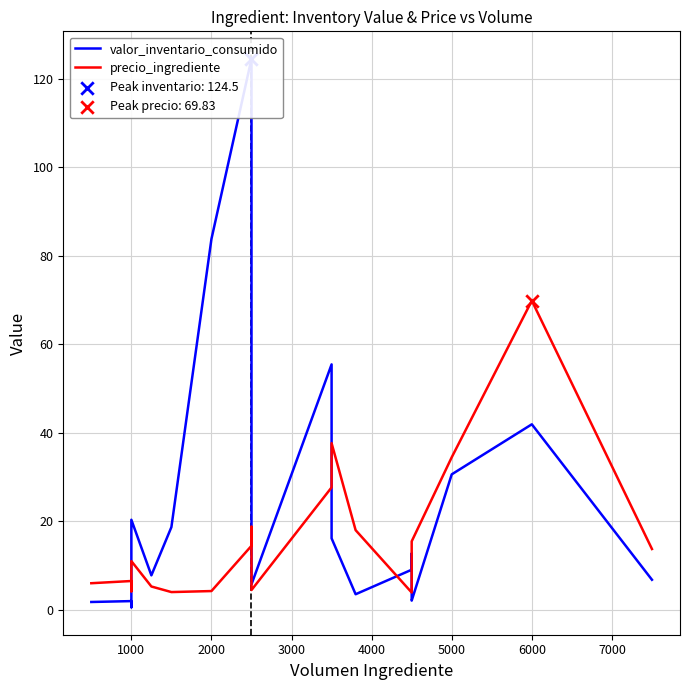

Which series has the largest total across all categories?

valor_inventario_consumido